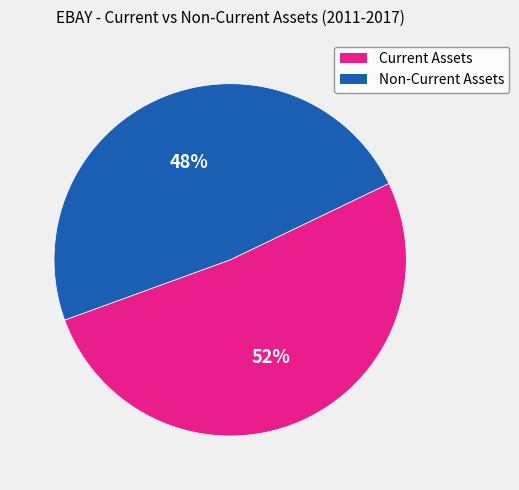

To the nearest percent, what is the average slice percentage?

50%